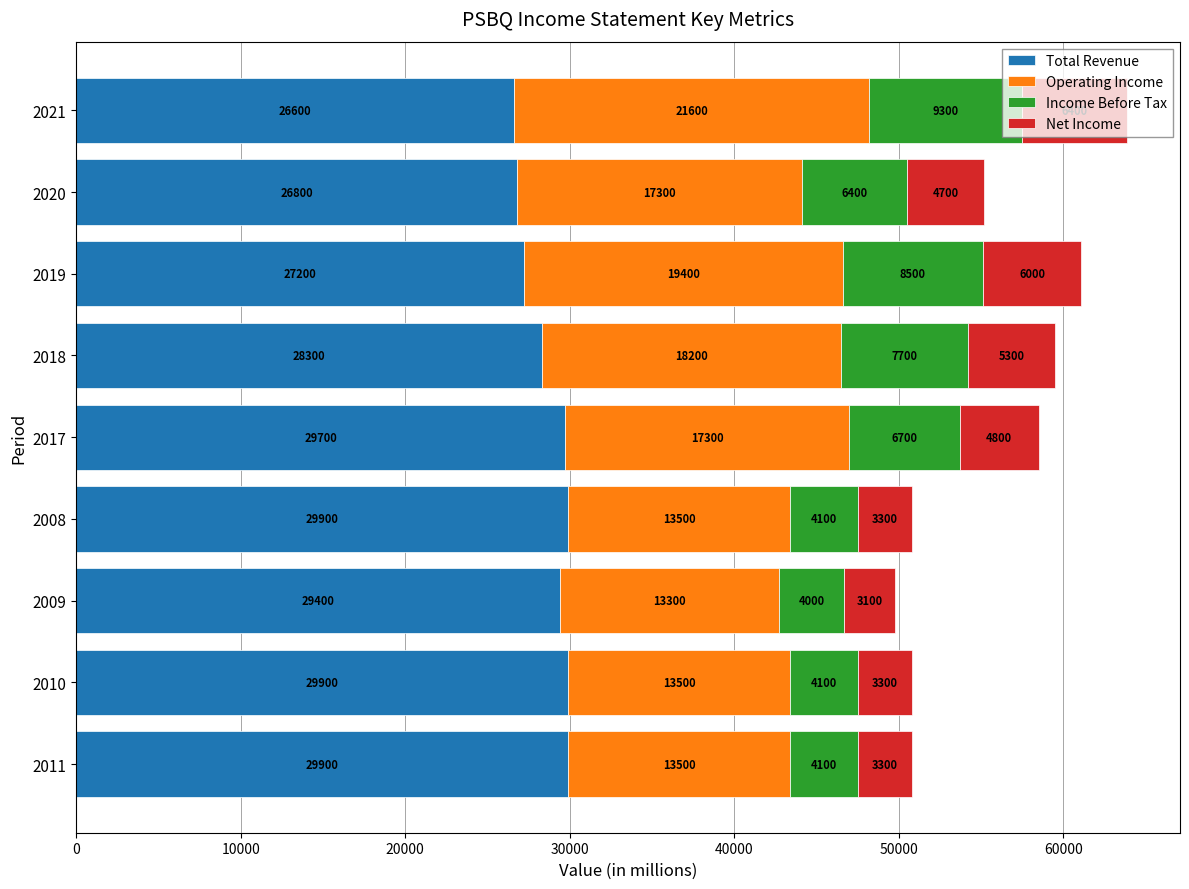

Which category has the lowest value in the Total Revenue series?

2021